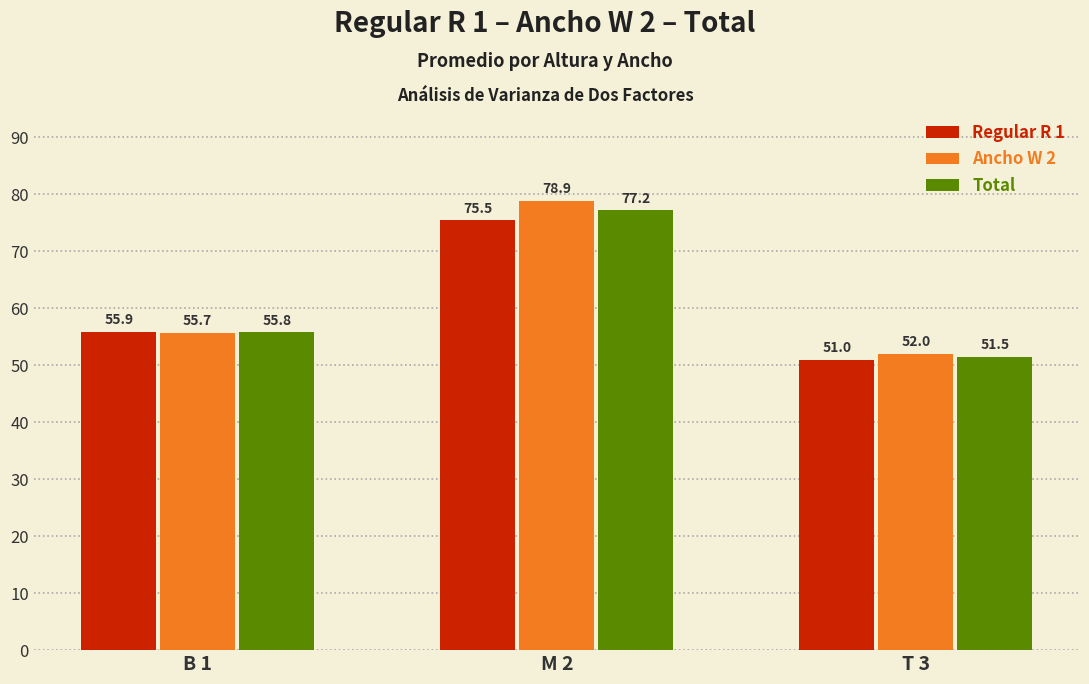

What is the label of the 2nd bar from the right?

M 2